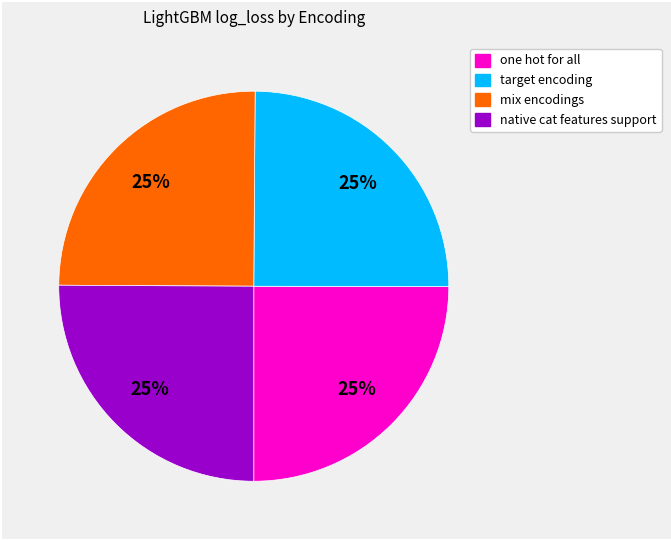

The one hot for all slice represents 18% of the pie. True or false?

False